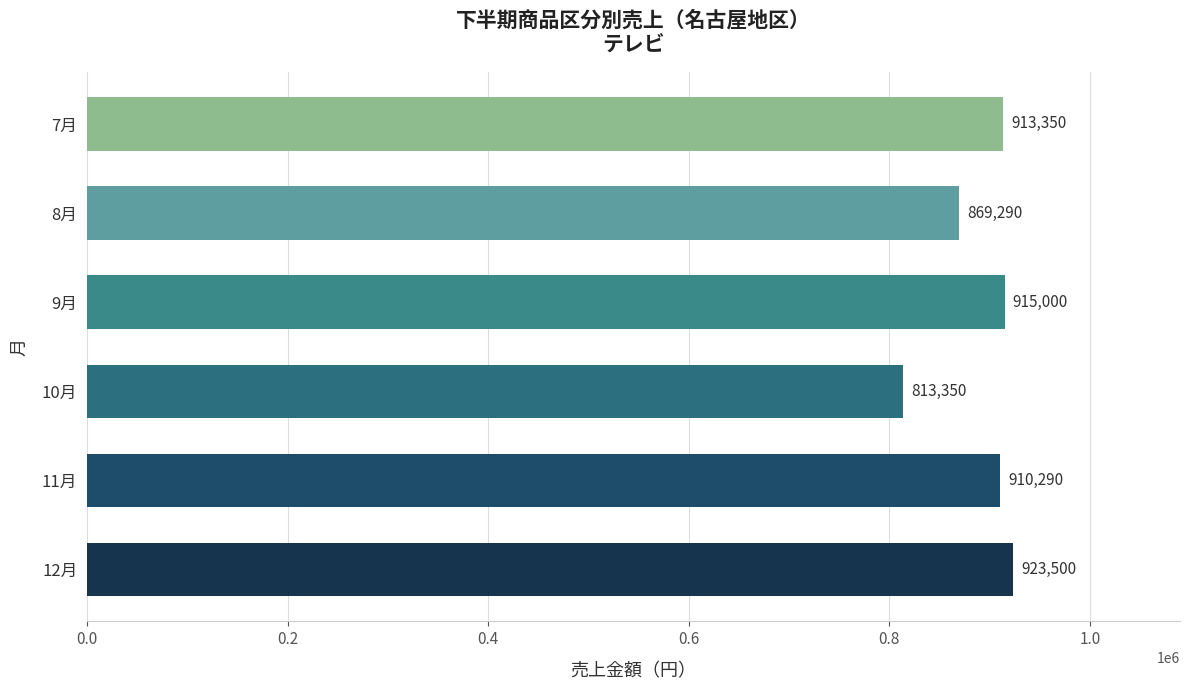

What is the value of the 1st bar from the top?

913350